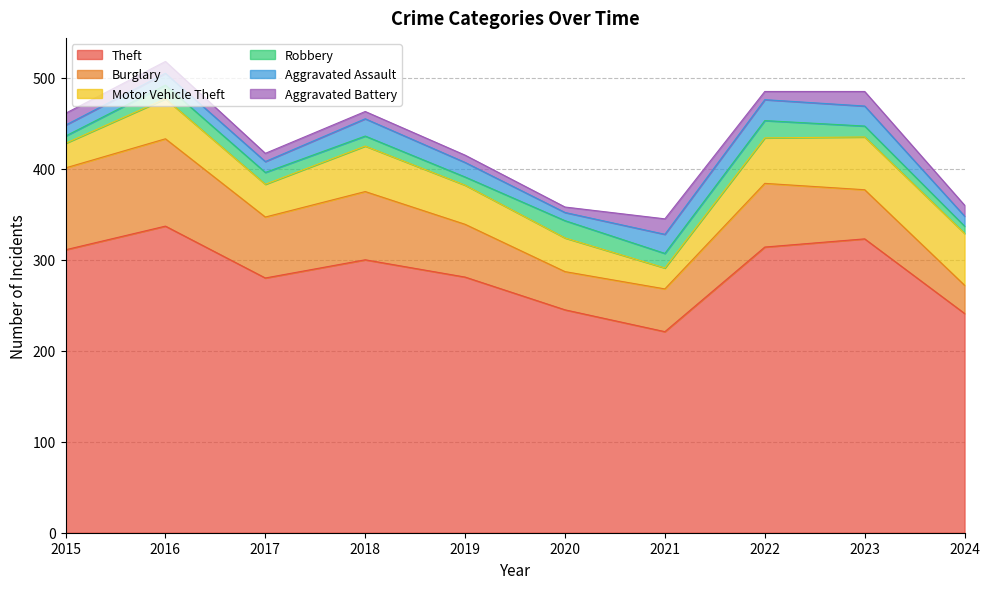

At how many categories does at least one series exceed 254?

7